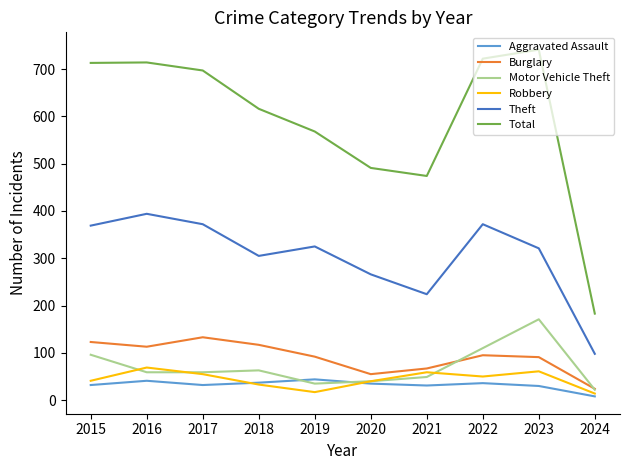

Between 2015 and 2019, which series saw the biggest shift?

Total